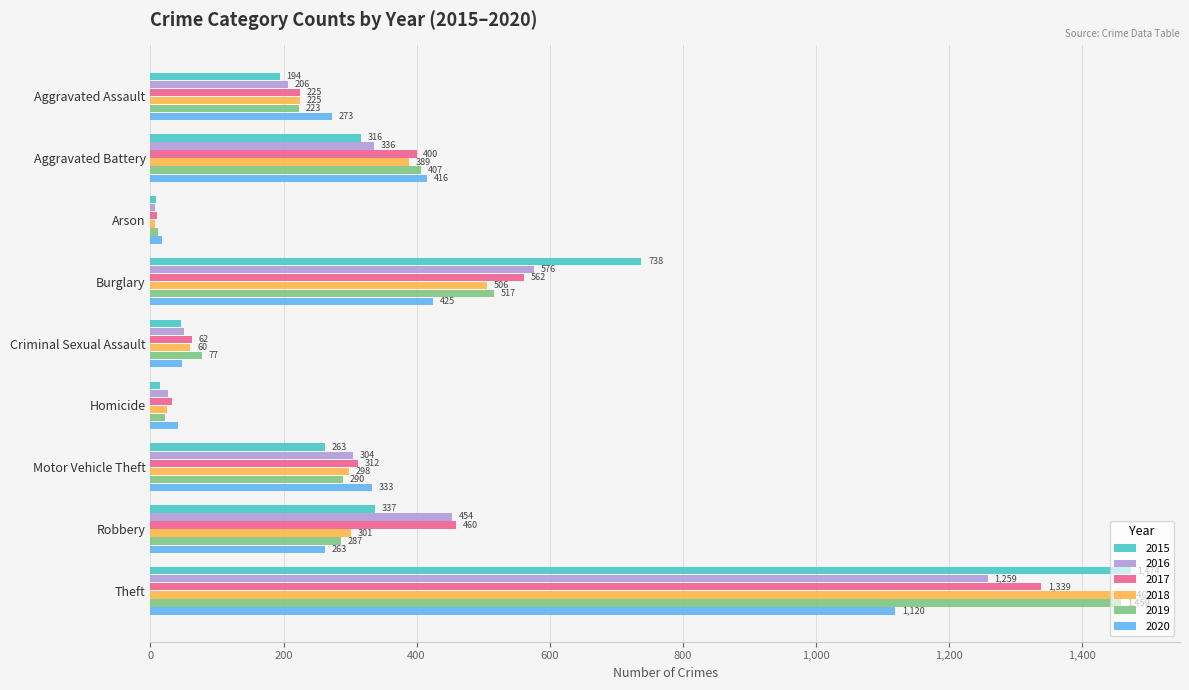

Rank the series by their maximum value, from lowest to highest.

2020, 2016, 2017, 2019, 2018, 2015